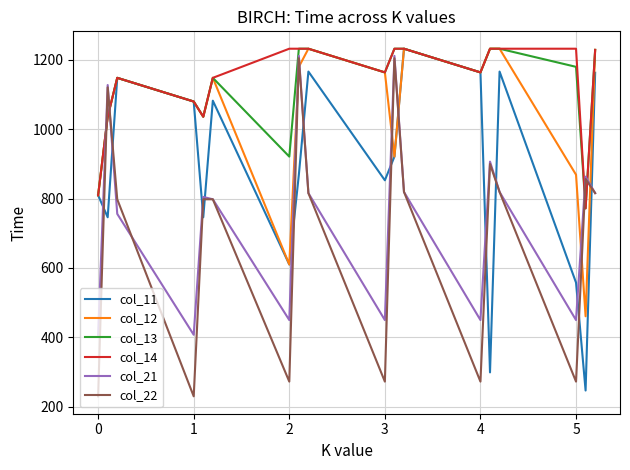

What is the lowest value of the col_21 series?

407.1